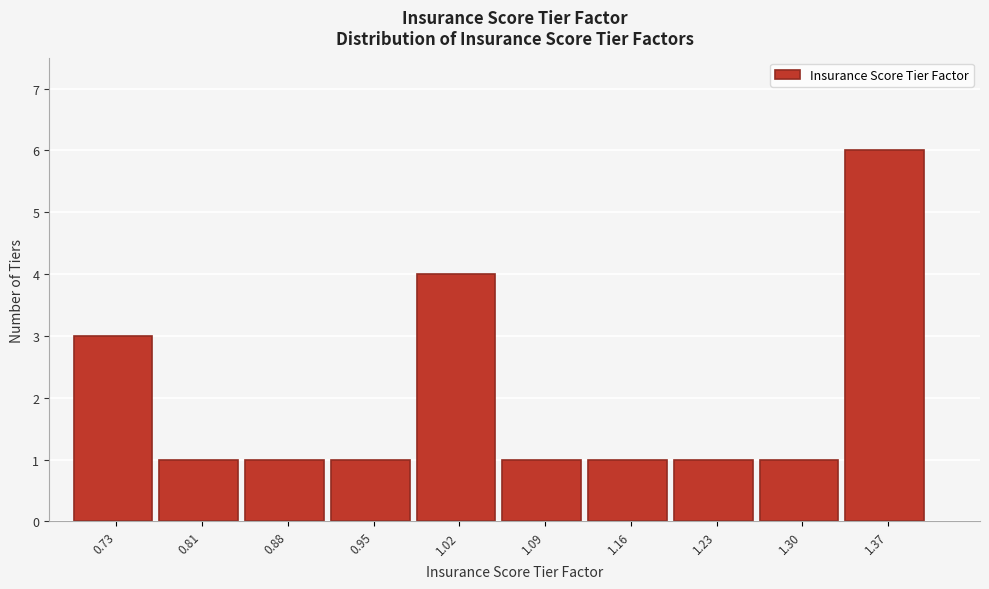

Reading left to right, transcribe this chart: for each bar, give the range it covers on the x-axis and its height. The values are not printed on the chart, so give them approximately, as read against the axis.

0.70 to 0.77: 3
0.77 to 0.84: 1
0.84 to 0.91: 1
0.91 to 0.98: 1
0.98 to 1.05: 4
1.05 to 1.12: 1
1.12 to 1.19: 1
1.19 to 1.26: 1
1.26 to 1.33: 1
1.33 to 1.40: 6